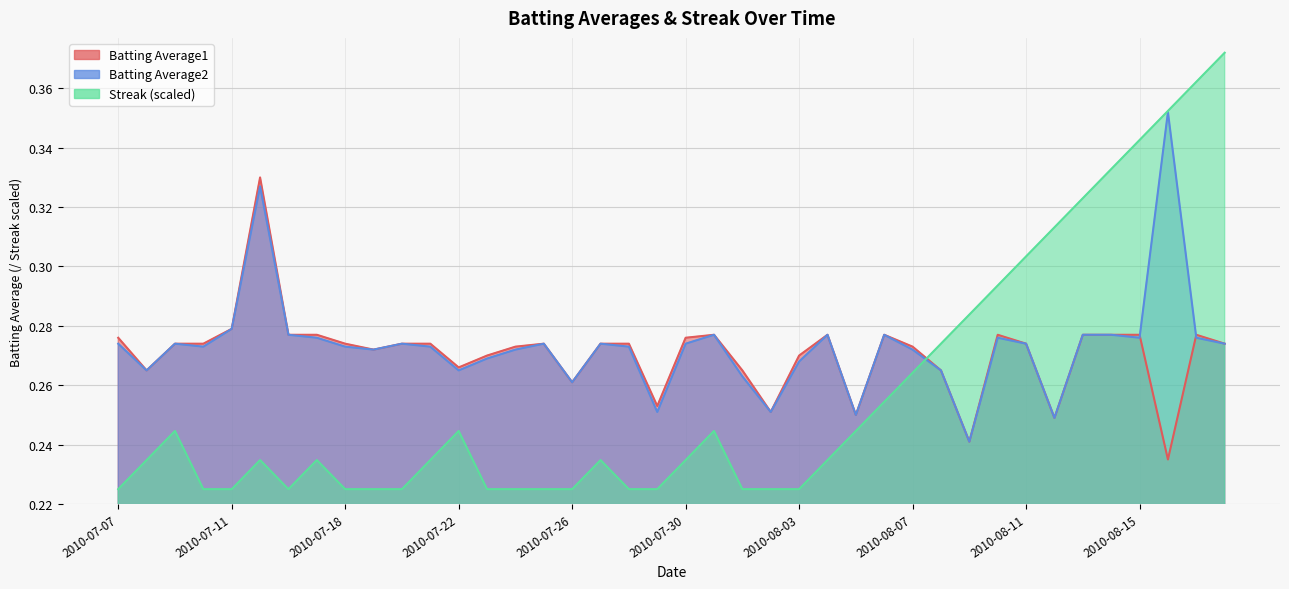

What position from the right is 2010-07-26?

24